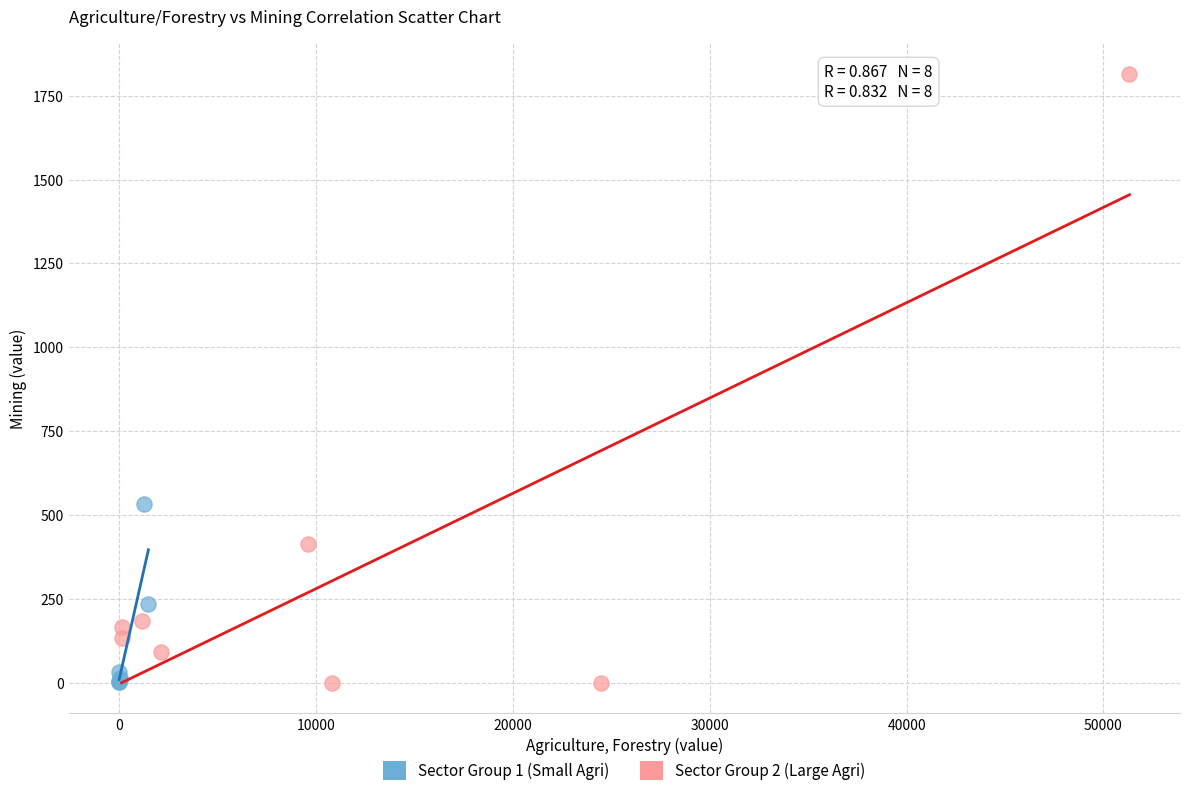

Which series reaches the maximum Y coordinate?

Sector Group 2 (Large Agri)